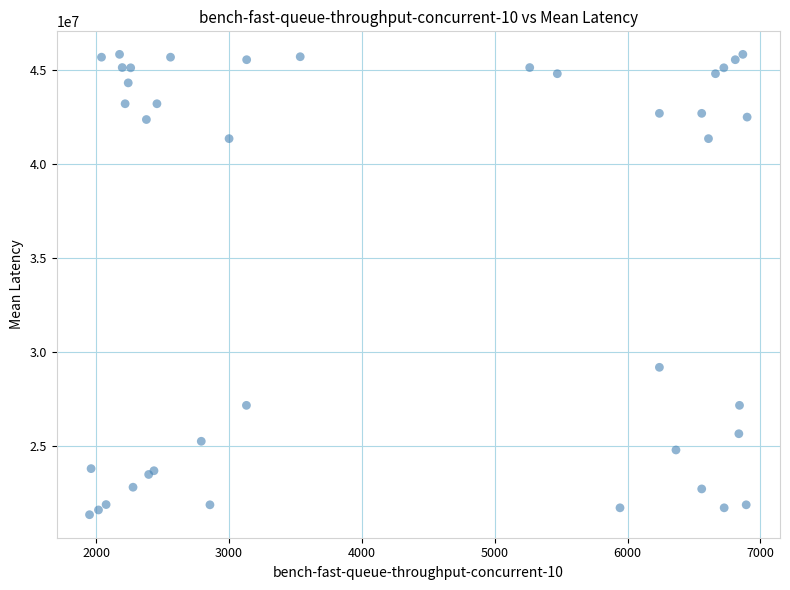

What Y value in the scatter plot is closest to 33588089?

29181502.0